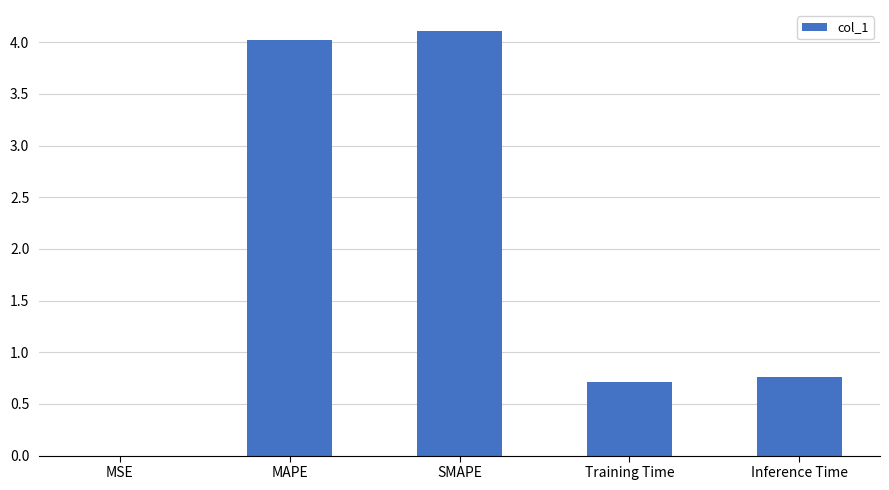

What is the difference between the values at Inference Time and SMAPE?

3.3